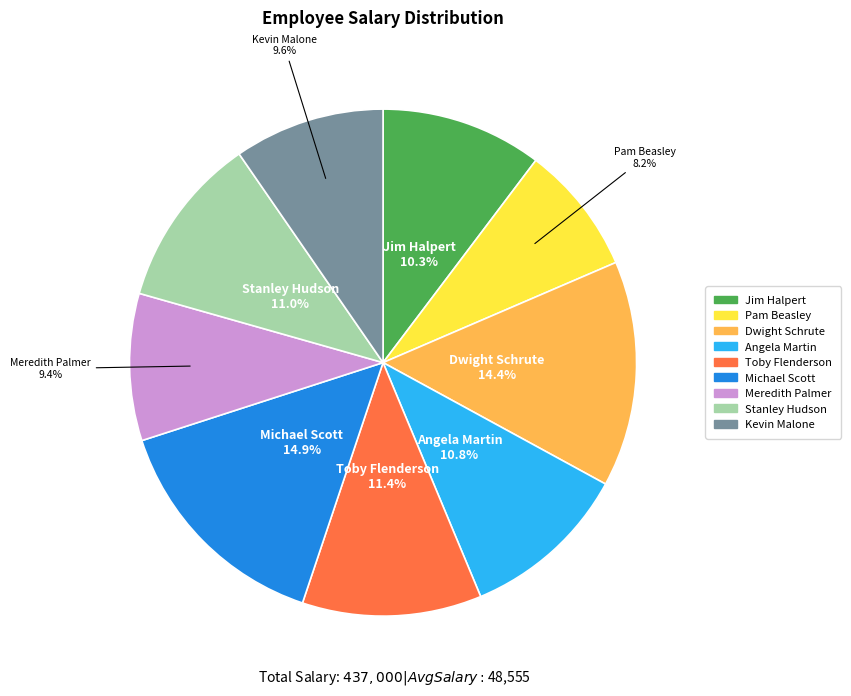

Is there a majority slice in this chart?

No